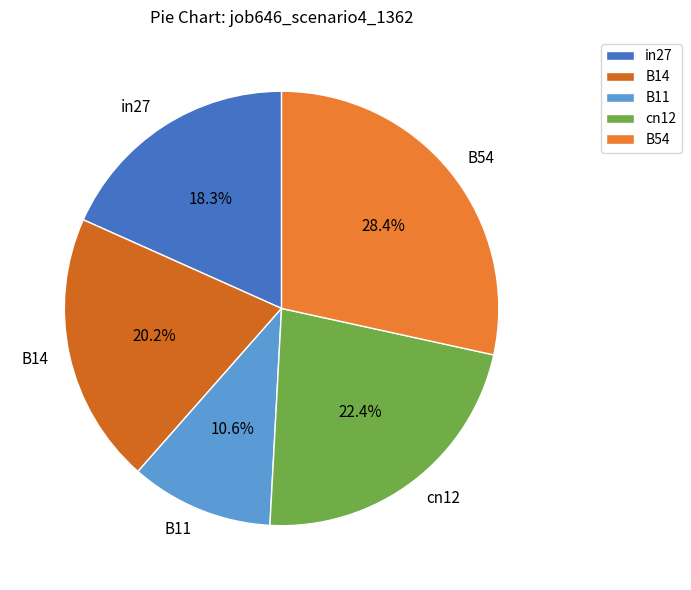

Rank the categories by value from lowest to highest.

B11, in27, B14, cn12, B54